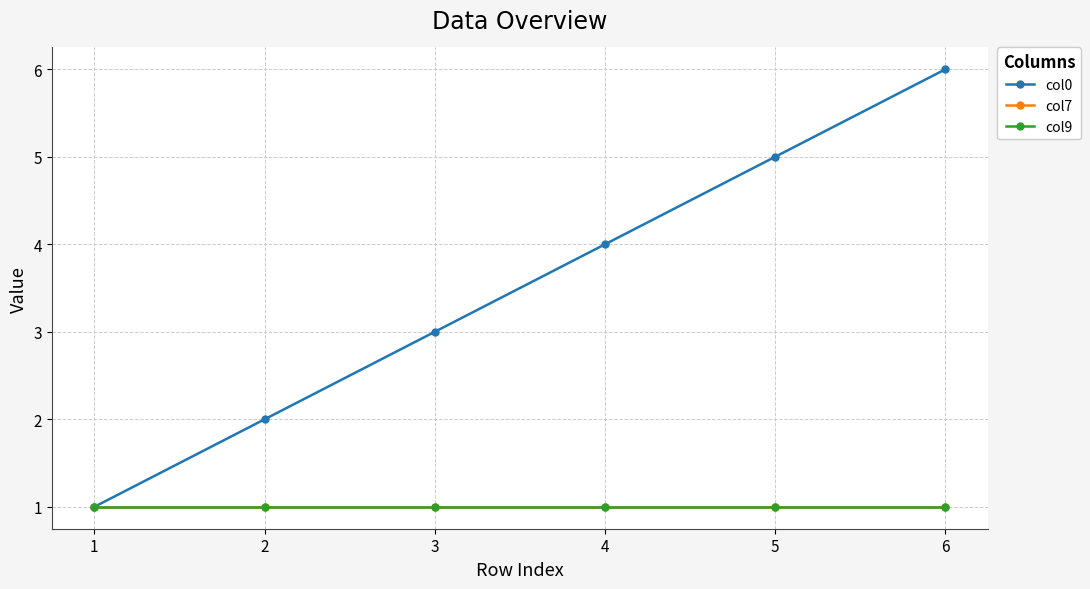

Is this an area chart (filled region under the line)?

No